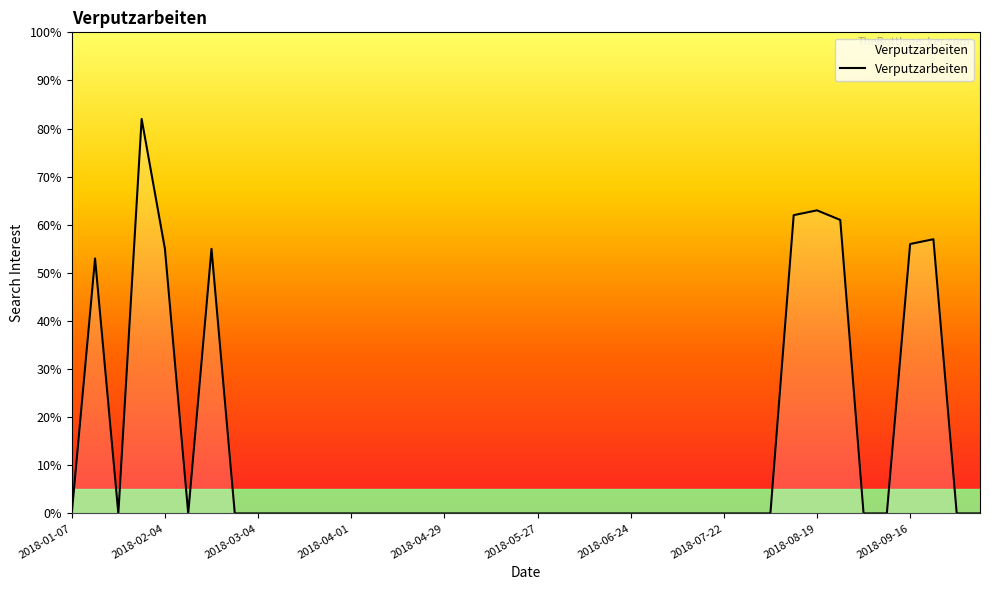

What is the maximum value shown in the chart?

82